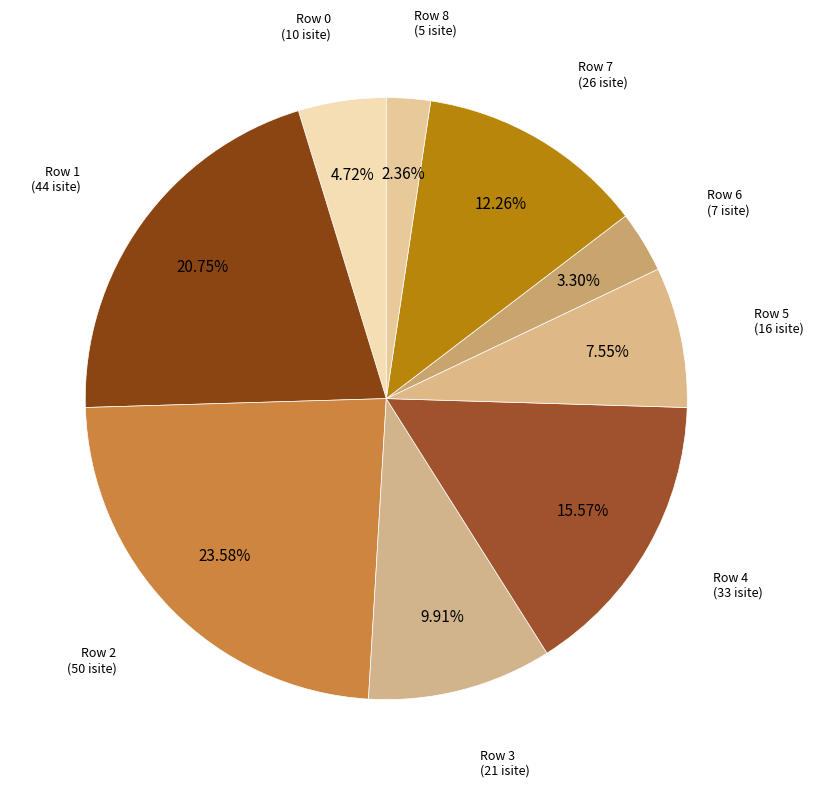

To the nearest percent, what is the average slice percentage?

11%